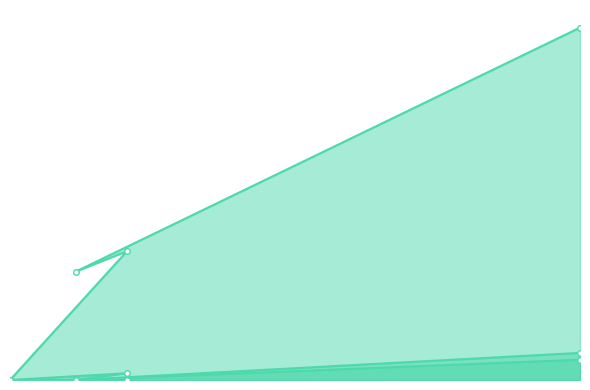

Rank the series by their maximum value, from highest to lowest.

balls_line, sixes_line, fours_line